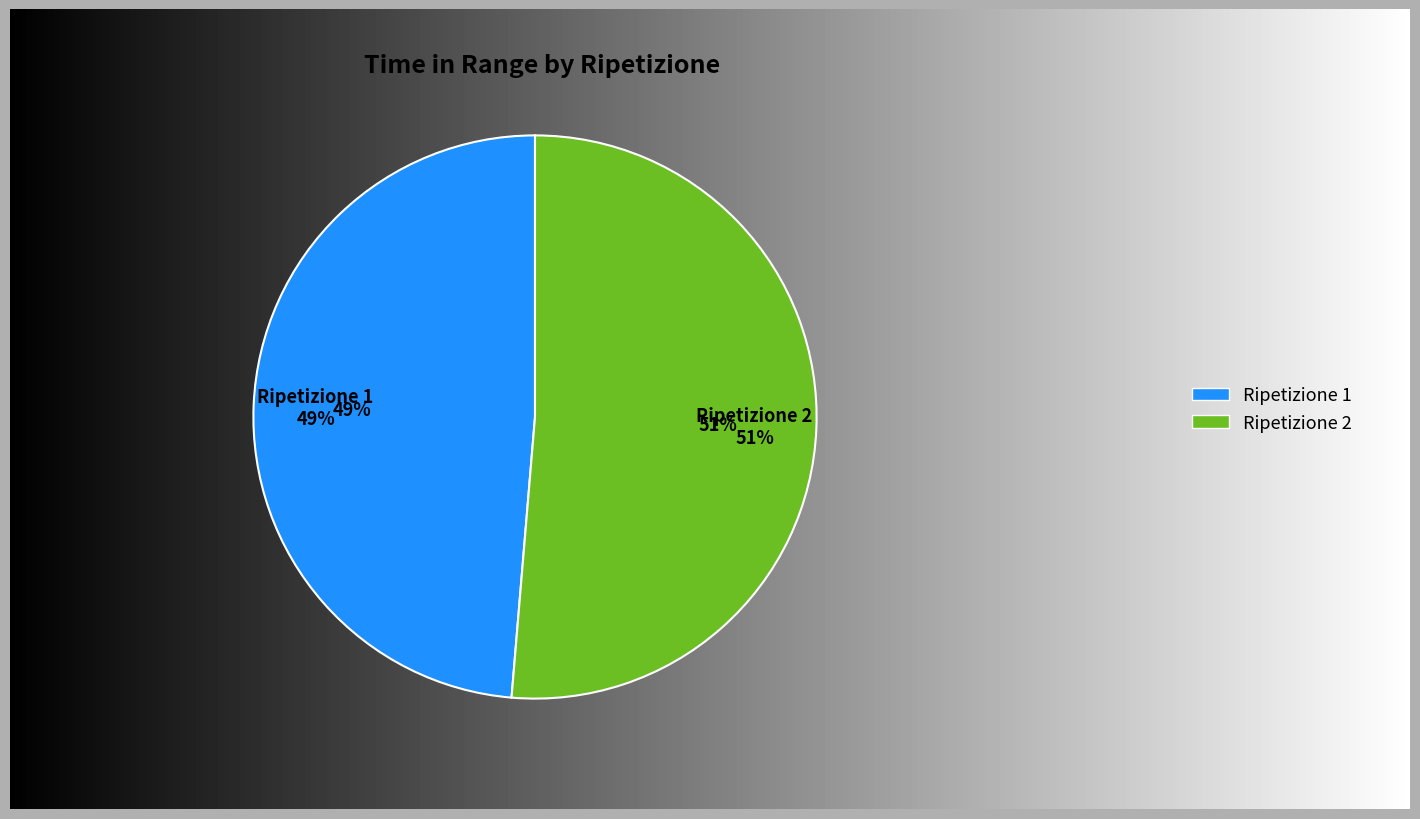

Rank the categories by value from lowest to highest.

Ripetizione 1, Ripetizione 2